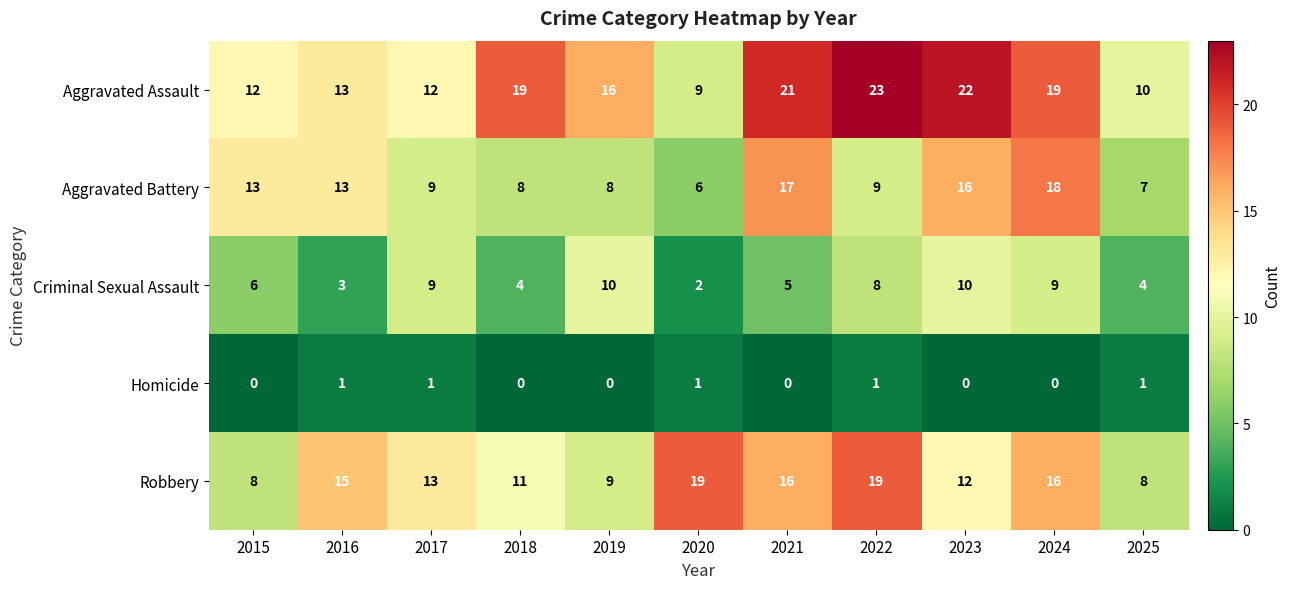

The value of Criminal Sexual Assault at 2016 is 4. True or false?

False